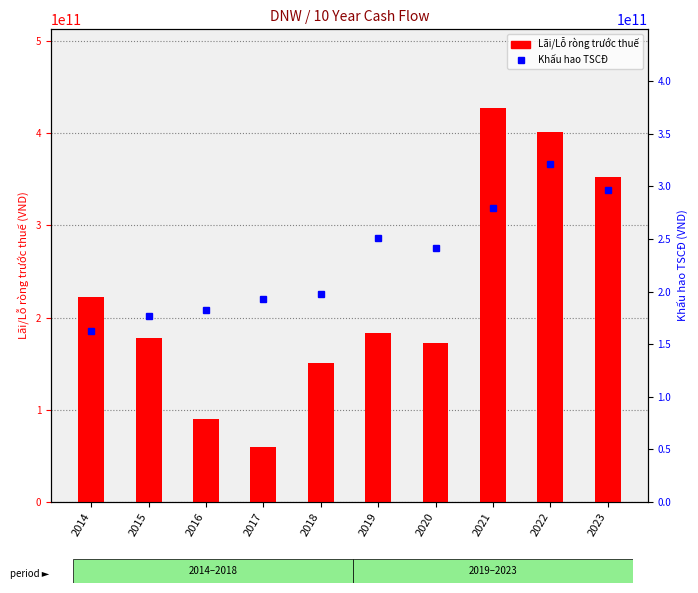

What value does the Lãi/Lỗ ròng trước thuế series have at 2014?

222163437943